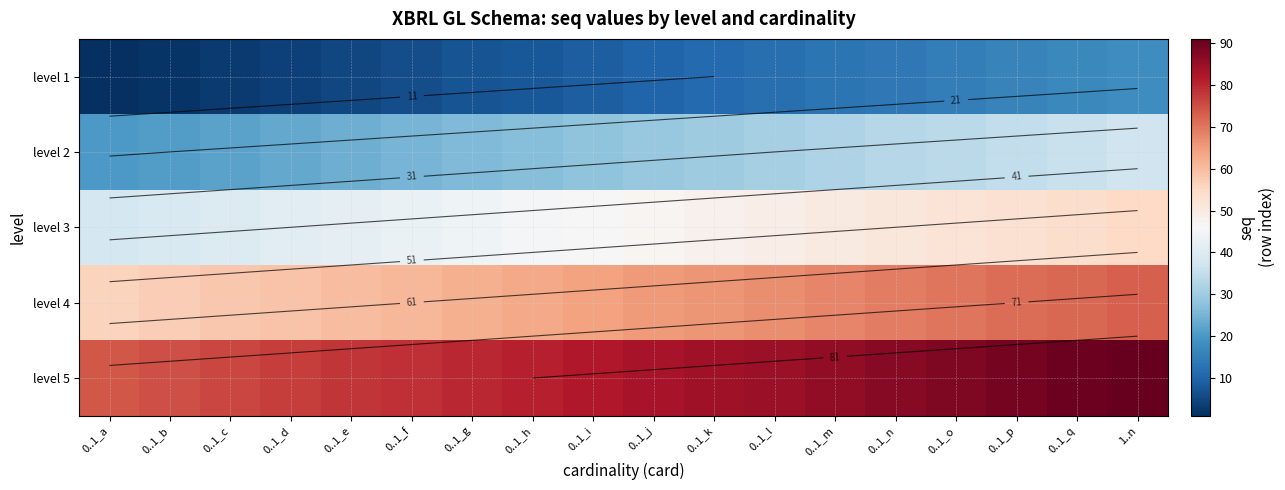

The level 3 series shows 39 at 0..1_b. True or false?

True